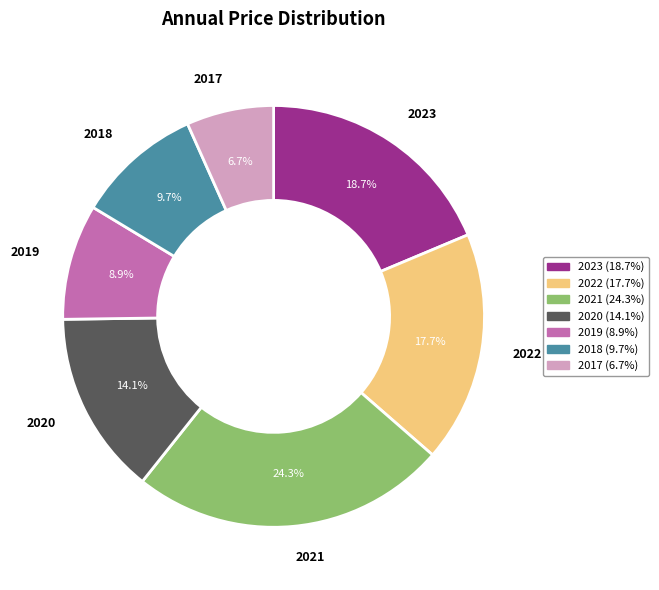

Which category has the smallest portion of the pie?

2017